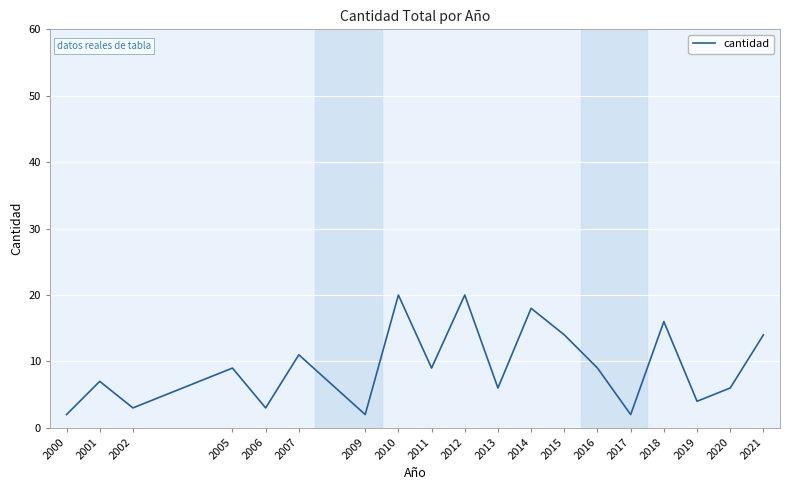

Where is the first local minimum?

2002